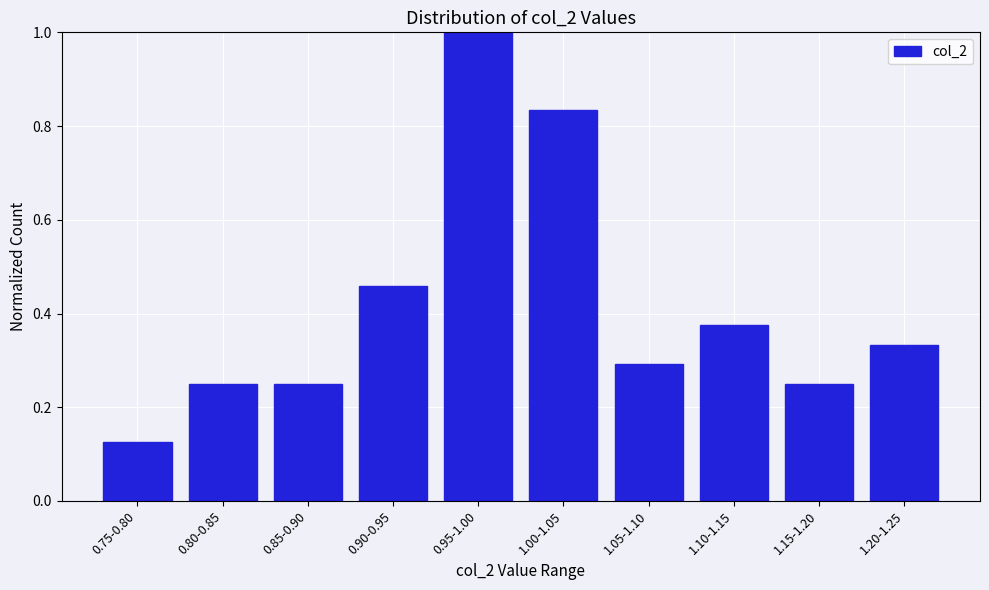

Which has a higher value, 1.00-1.05 or 0.85-0.90?

1.00-1.05